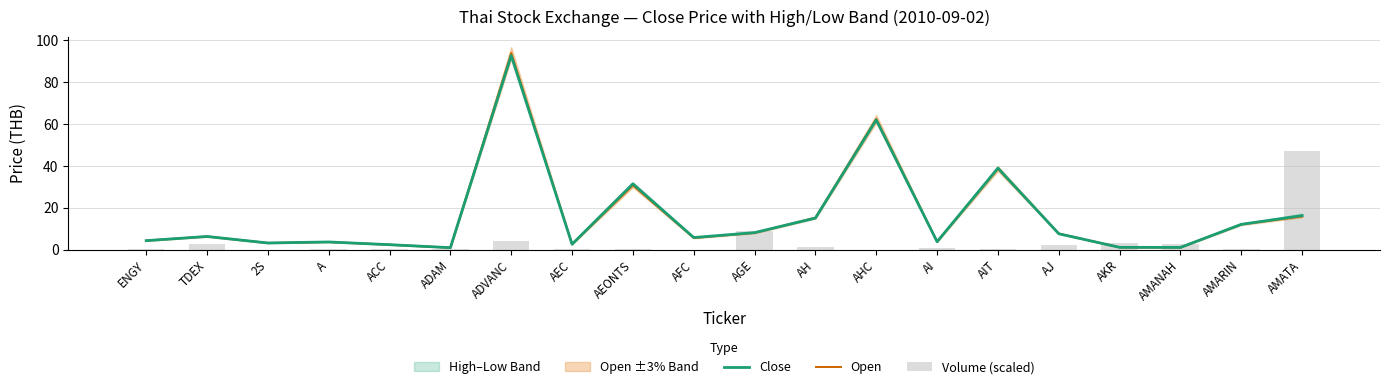

How many values in the Open series exceed 6?

10